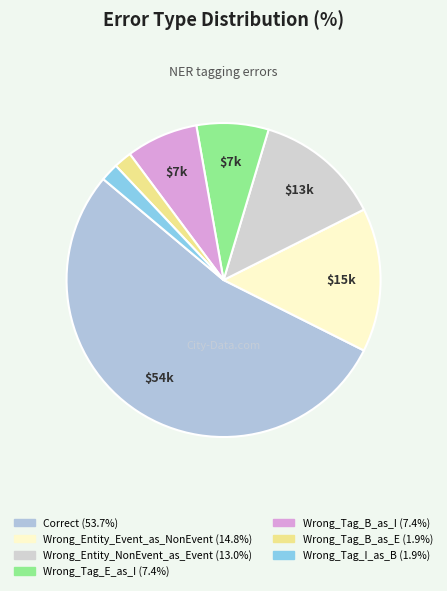

How many slices are in this pie chart?

7